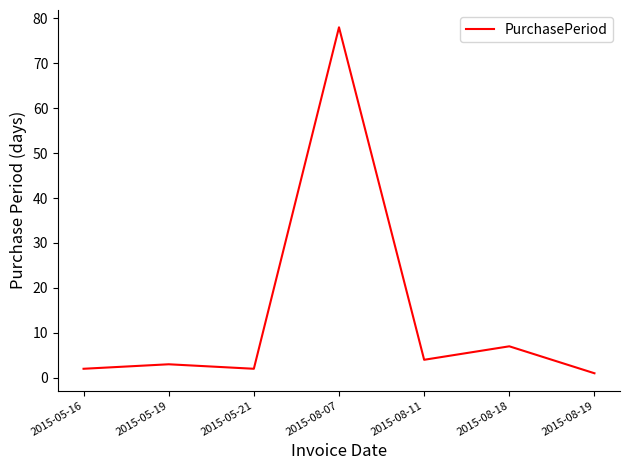

Reading left to right, what are all the values shown in this chart?

2	3	2	78	4	7	1